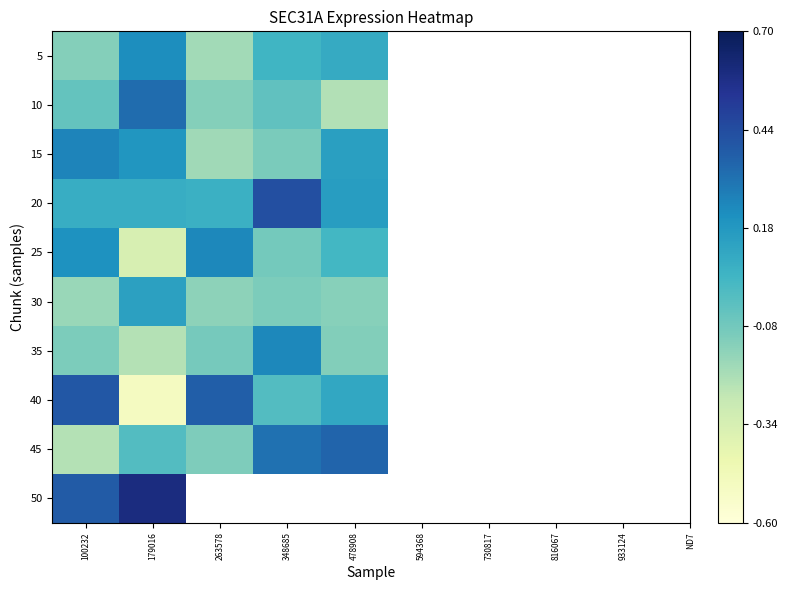

At which category is the sum across all series the highest?

100232